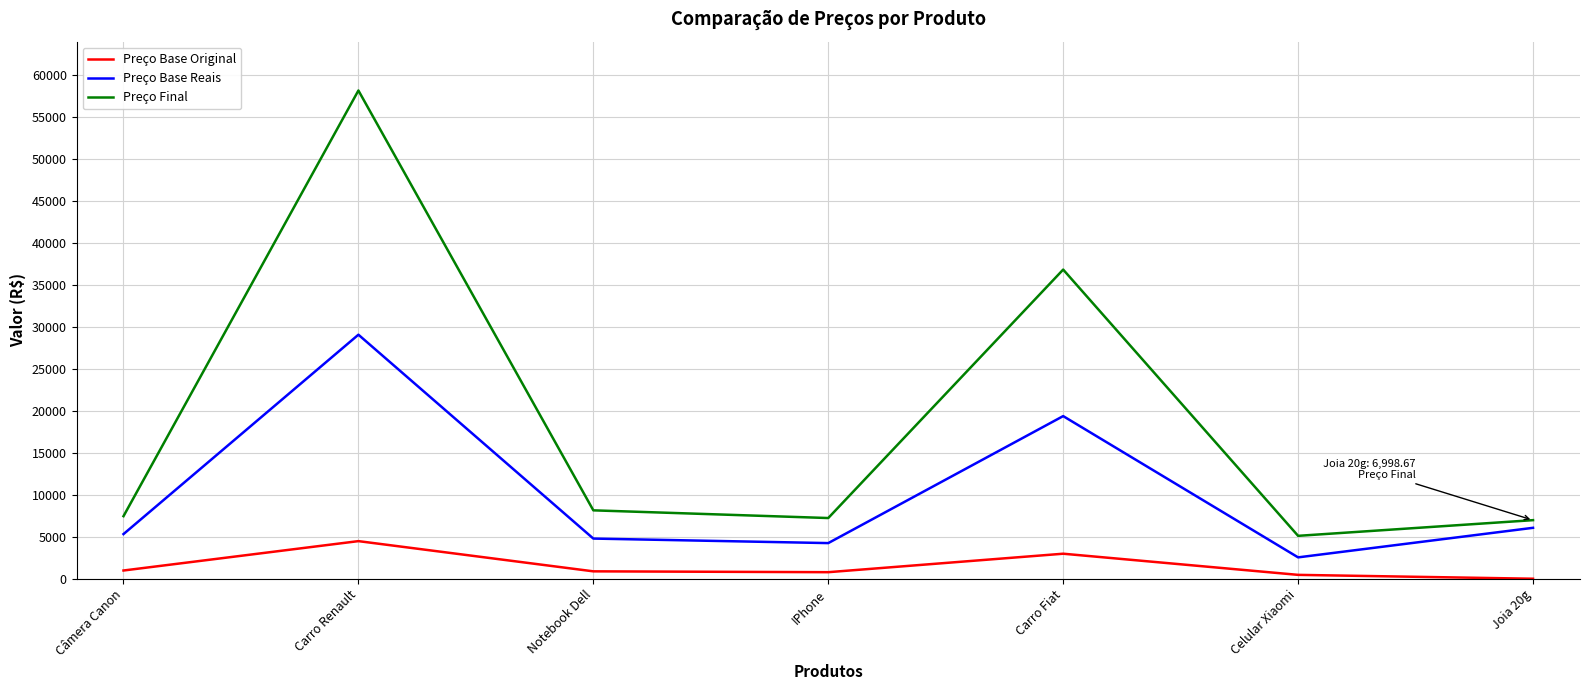

What is the difference between the Preço Final values at Celular Xiaomi and IPhone?

2121.1